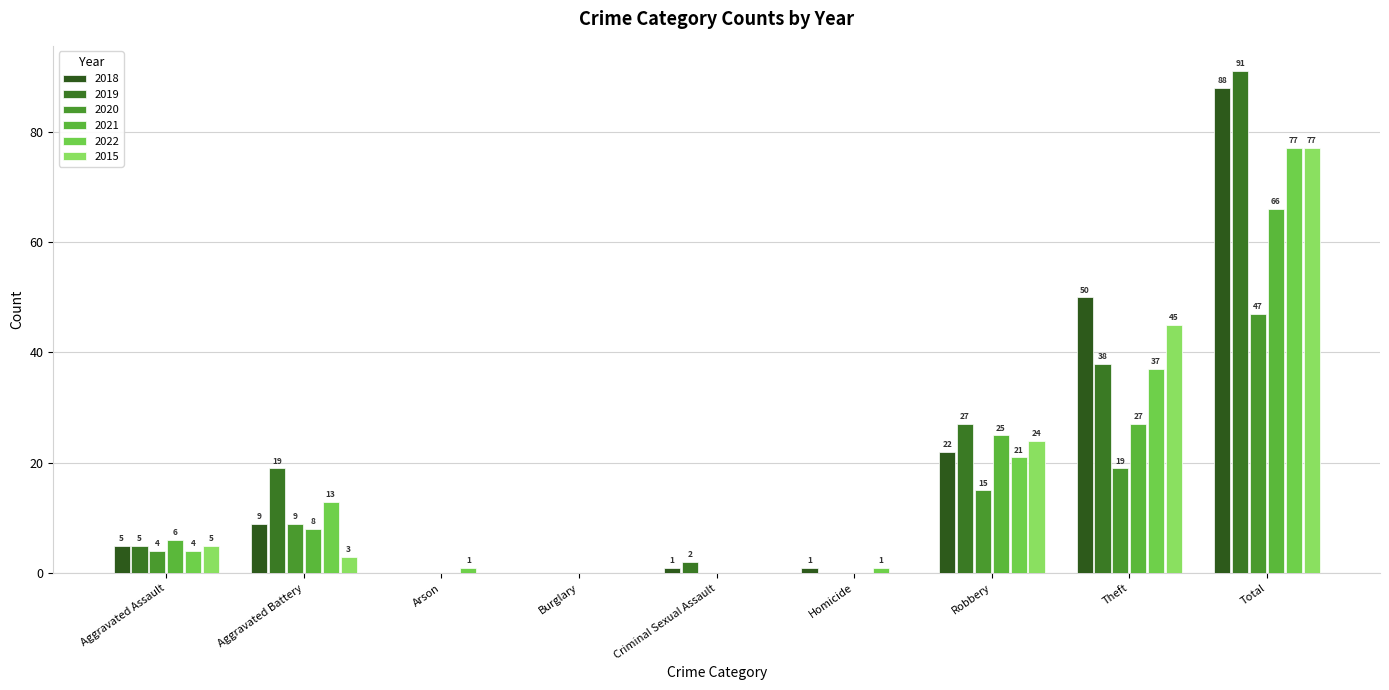

What are all the series names shown in the legend?

2018, 2019, 2020, 2021, 2022, 2015